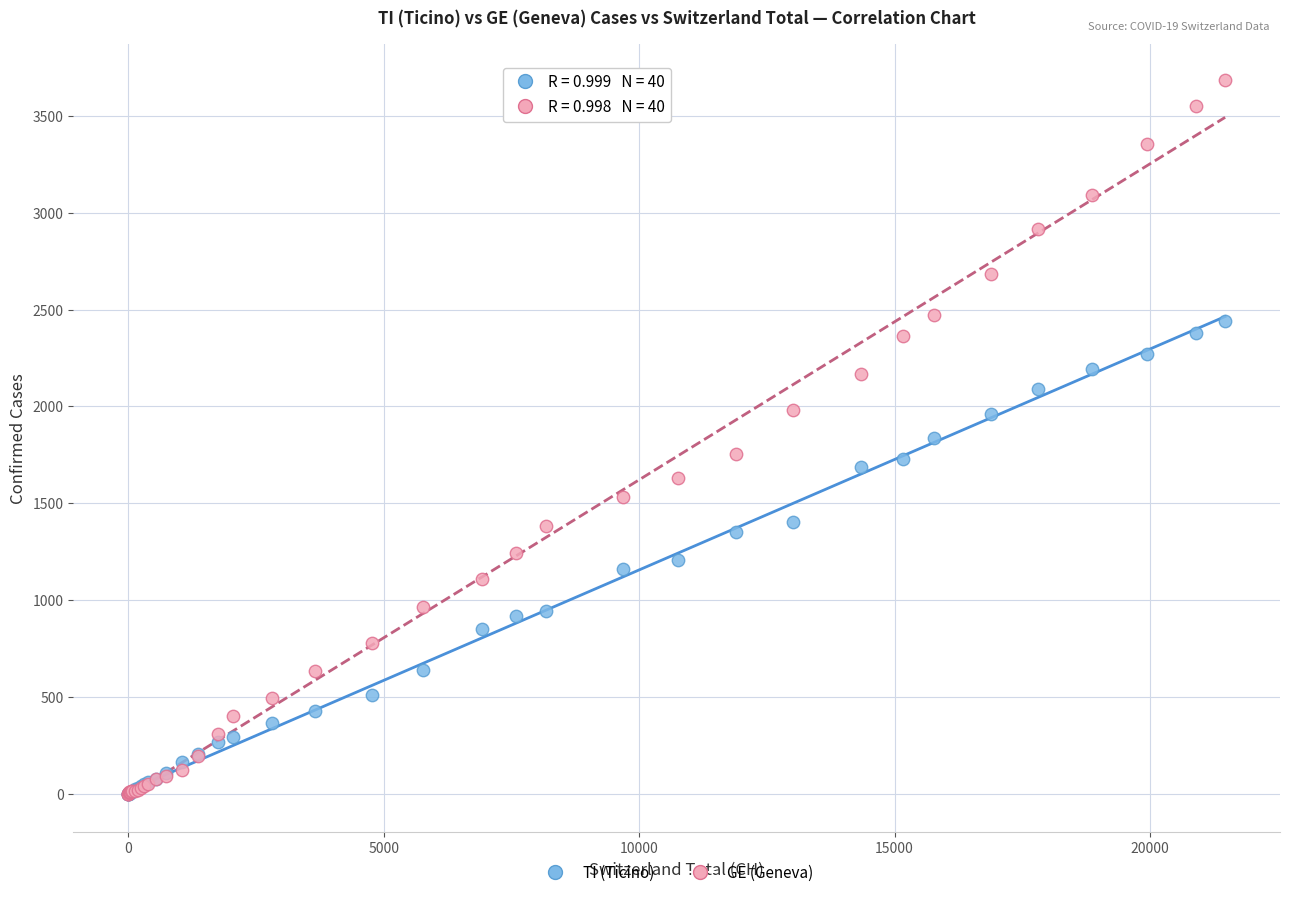

Which series has the largest Y range (max minus min)?

GE (Geneva)